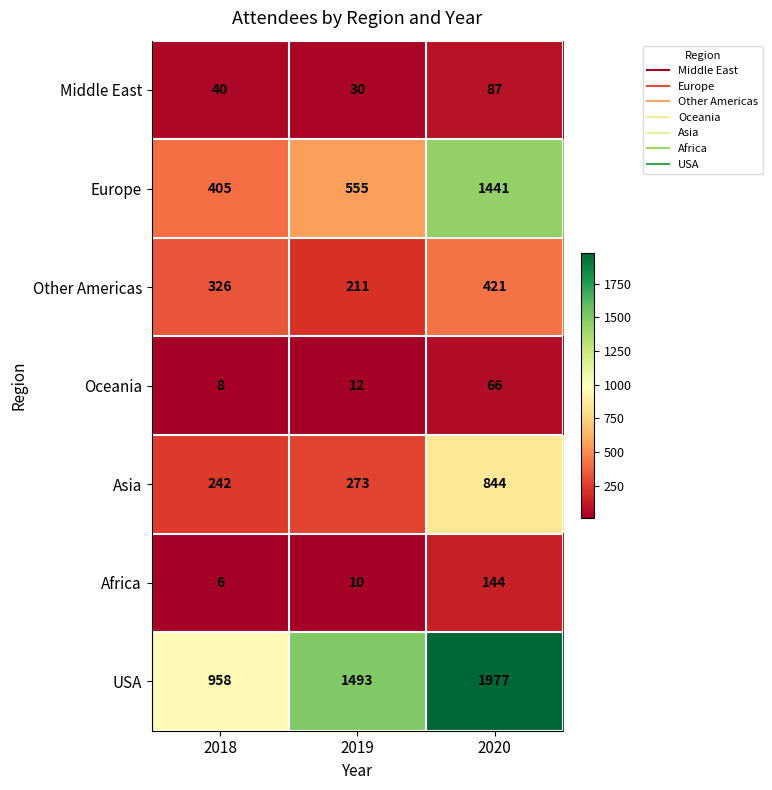

What is the total value across all series at 2018?

1985